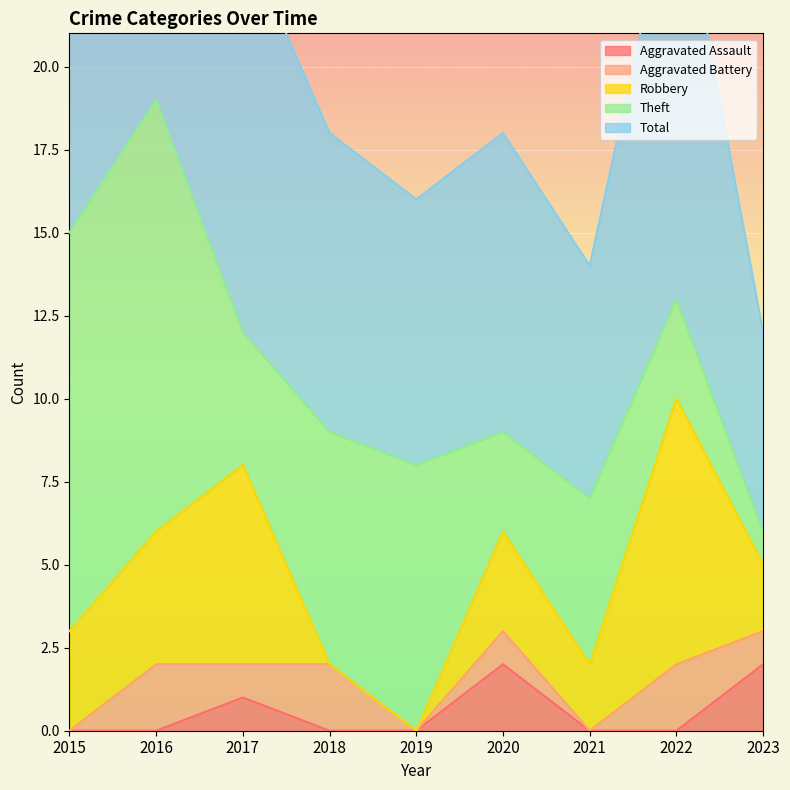

True or false: Total has more than 2 points higher than both neighbors.

True